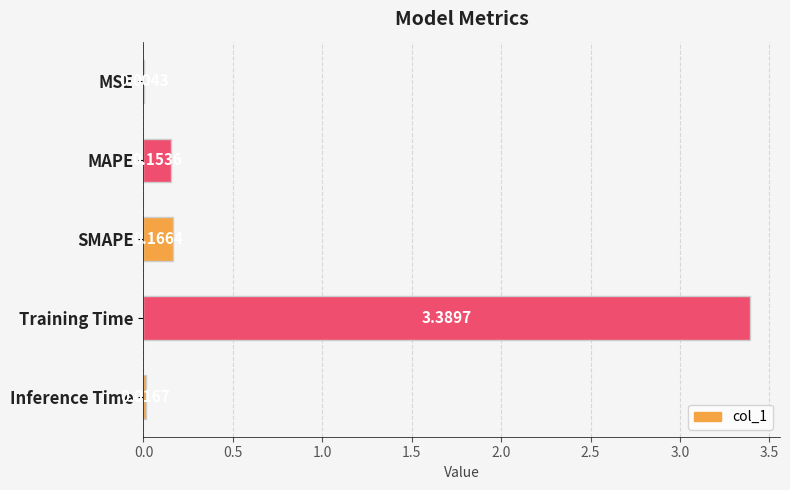

At which category does the chart reach its peak across all series?

Training Time